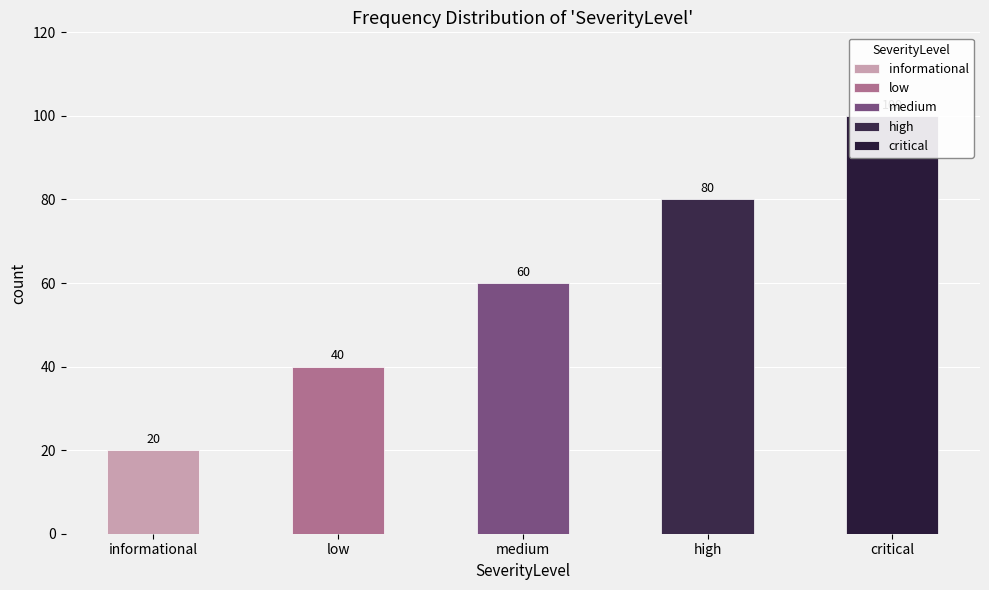

What is the change in value from medium to critical?

+40